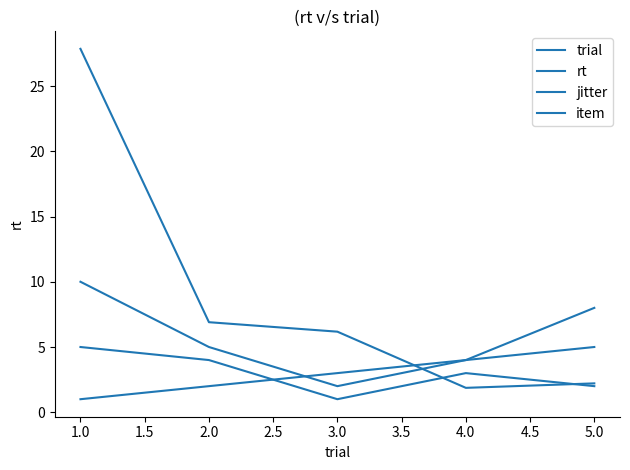

Which series has the largest total across all categories?

rt